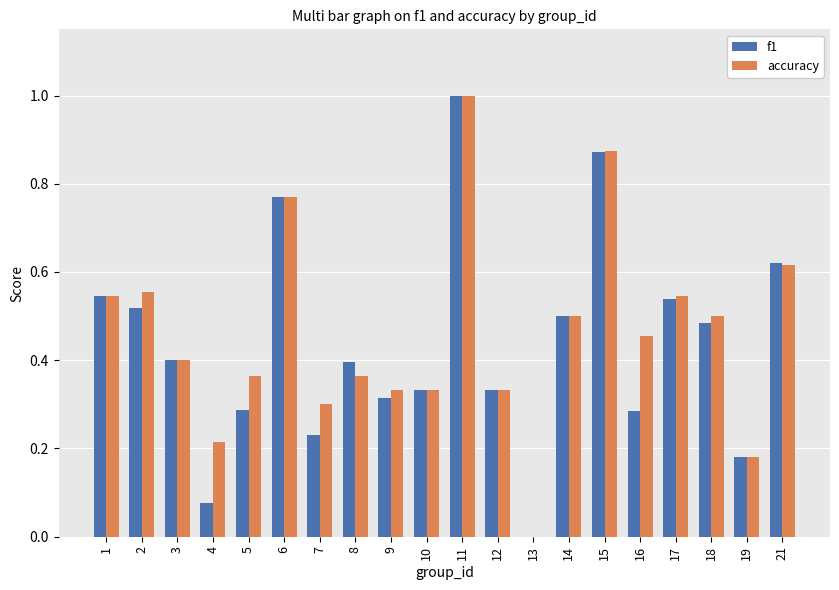

True or false: accuracy has a value of 0.3 at 9.

True